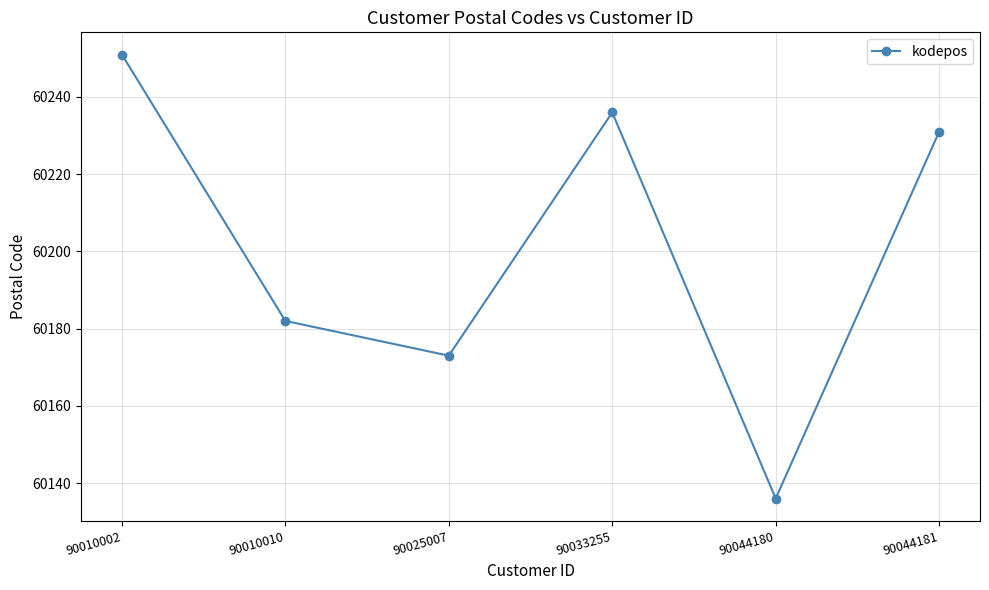

True or false: the data has more than 2 interior local peaks.

False